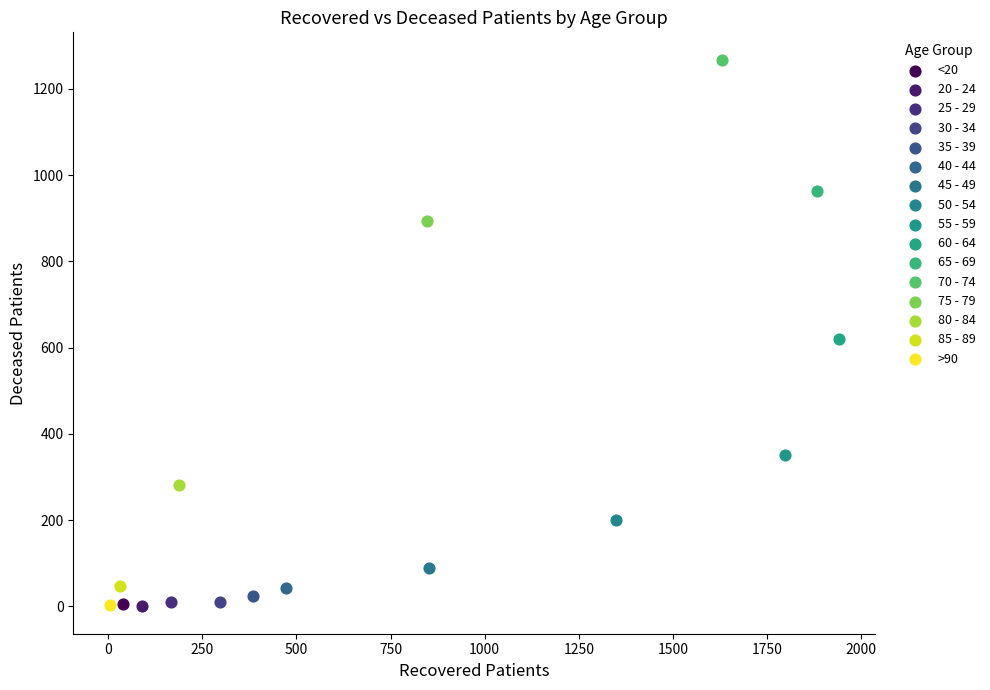

What are all the series names shown in the legend?

<20, 20 - 24, 25 - 29, 30 - 34, 35 - 39, 40 - 44, 45 - 49, 50 - 54, 55 - 59, 60 - 64, 65 - 69, 70 - 74, 75 - 79, 80 - 84, 85 - 89, >90